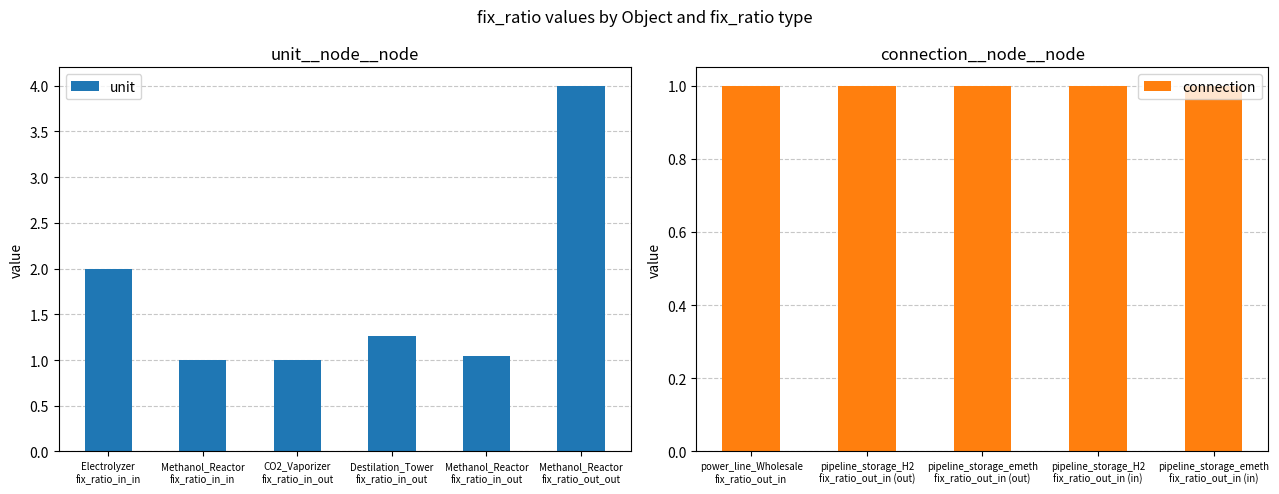

The chart shows a value of 0.2 at Methanol_Reactor
fix_ratio_in_in. True or false?

False